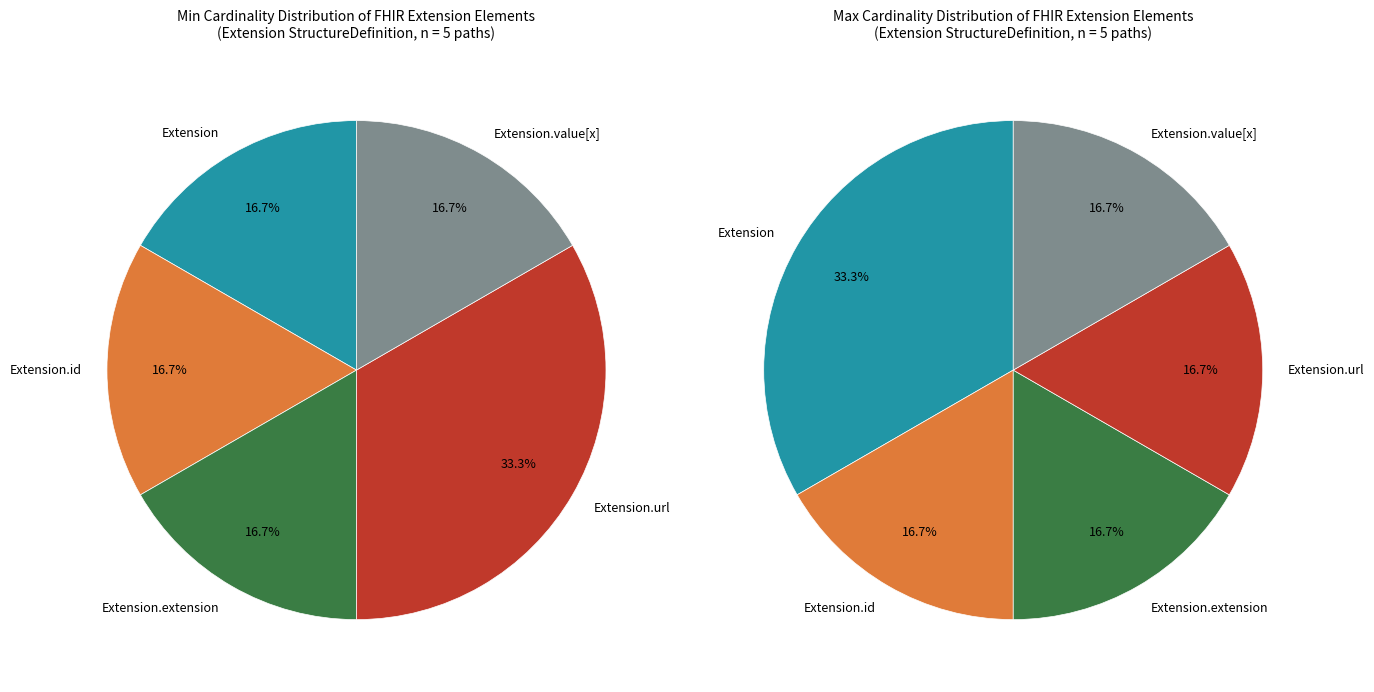

True or false: Extension.value[x] accounts for 1% of the total.

False